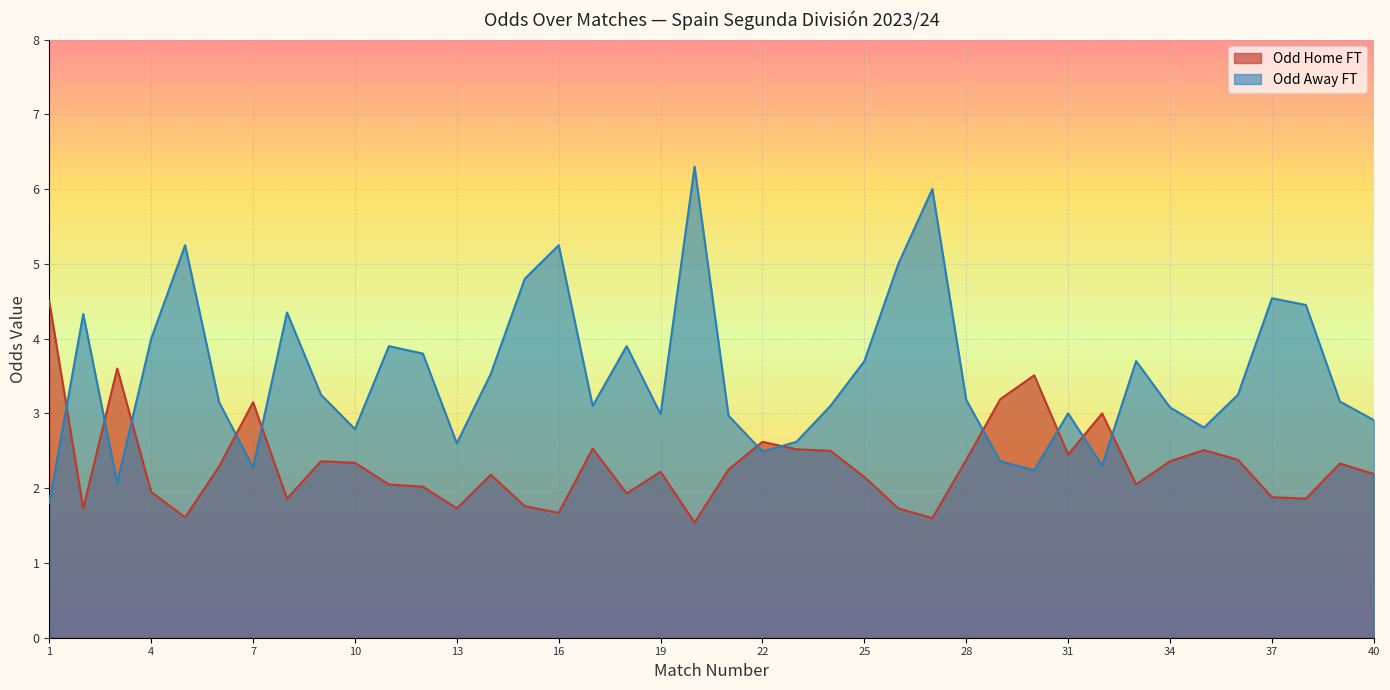

The value of Odd_A_FT at 13 is 2.6. True or false?

True